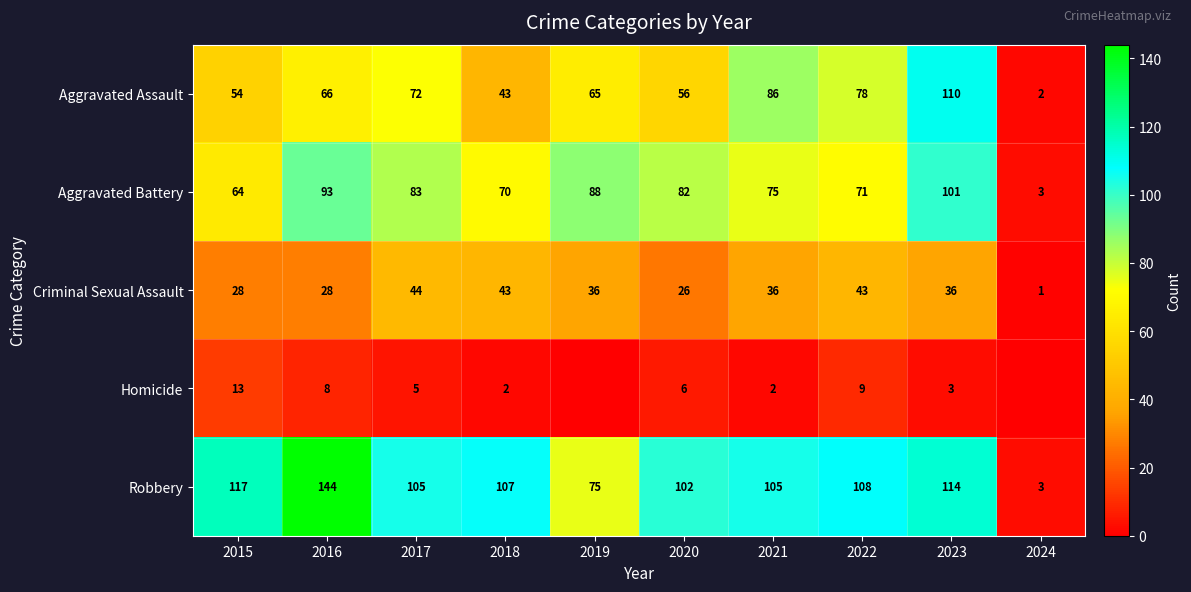

Is the value of Robbery at 2019 greater than the value of Aggravated Assault at 2022?

No